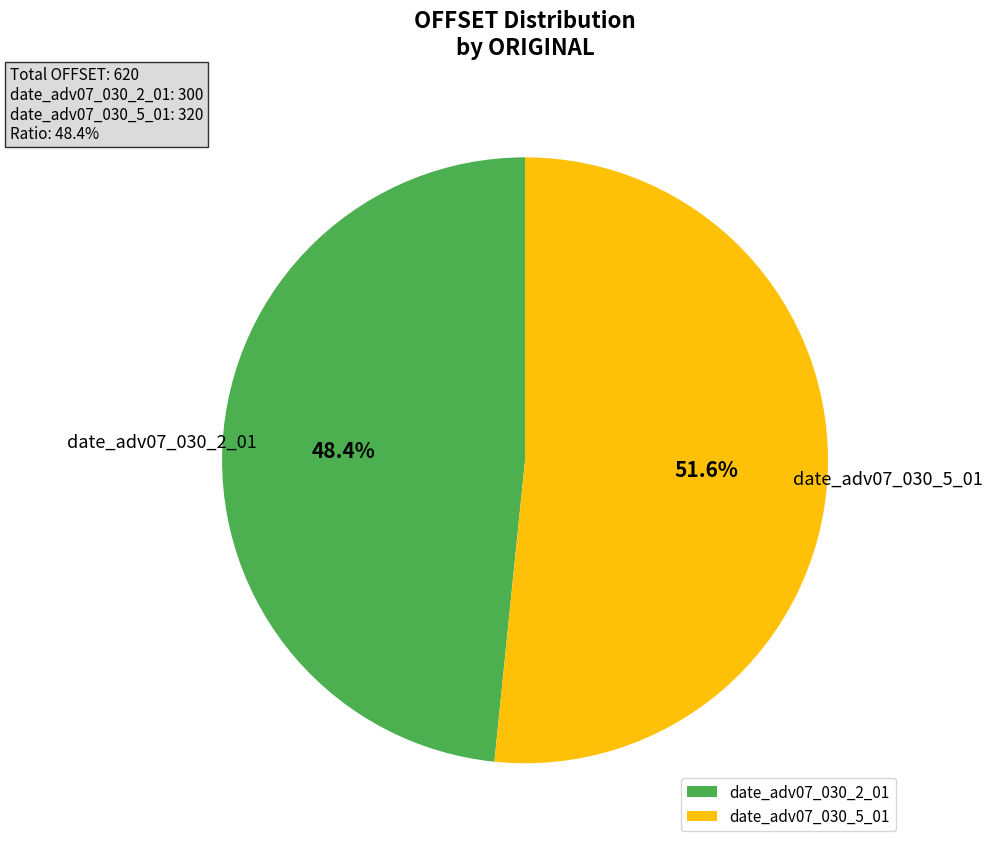

Do date_adv07_030_5_01 and date_adv07_030_2_01 together represent more than half of the pie?

Yes